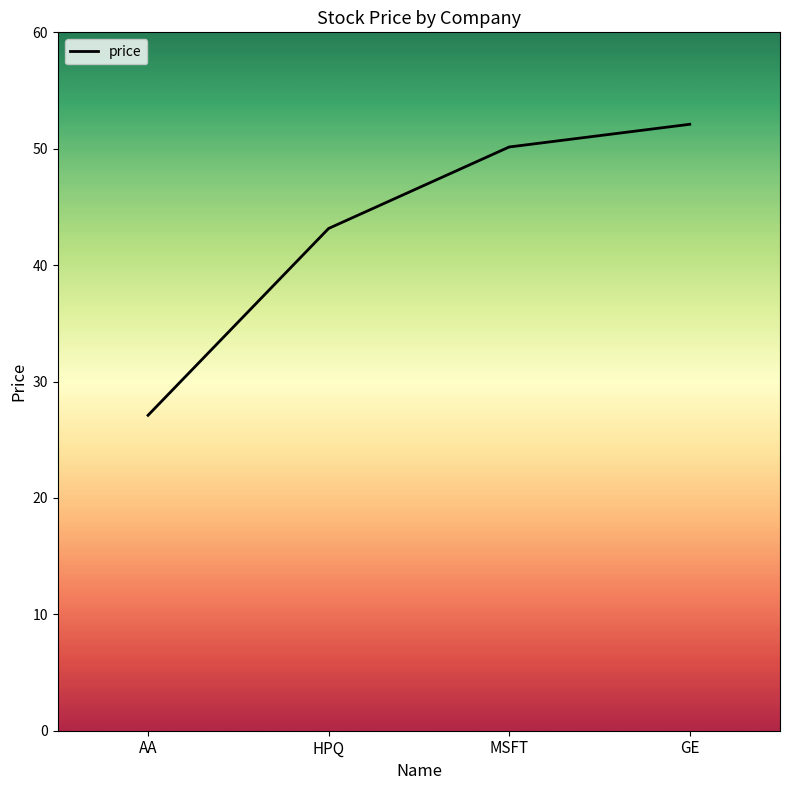

At which category does the chart reach its minimum across all series?

AA